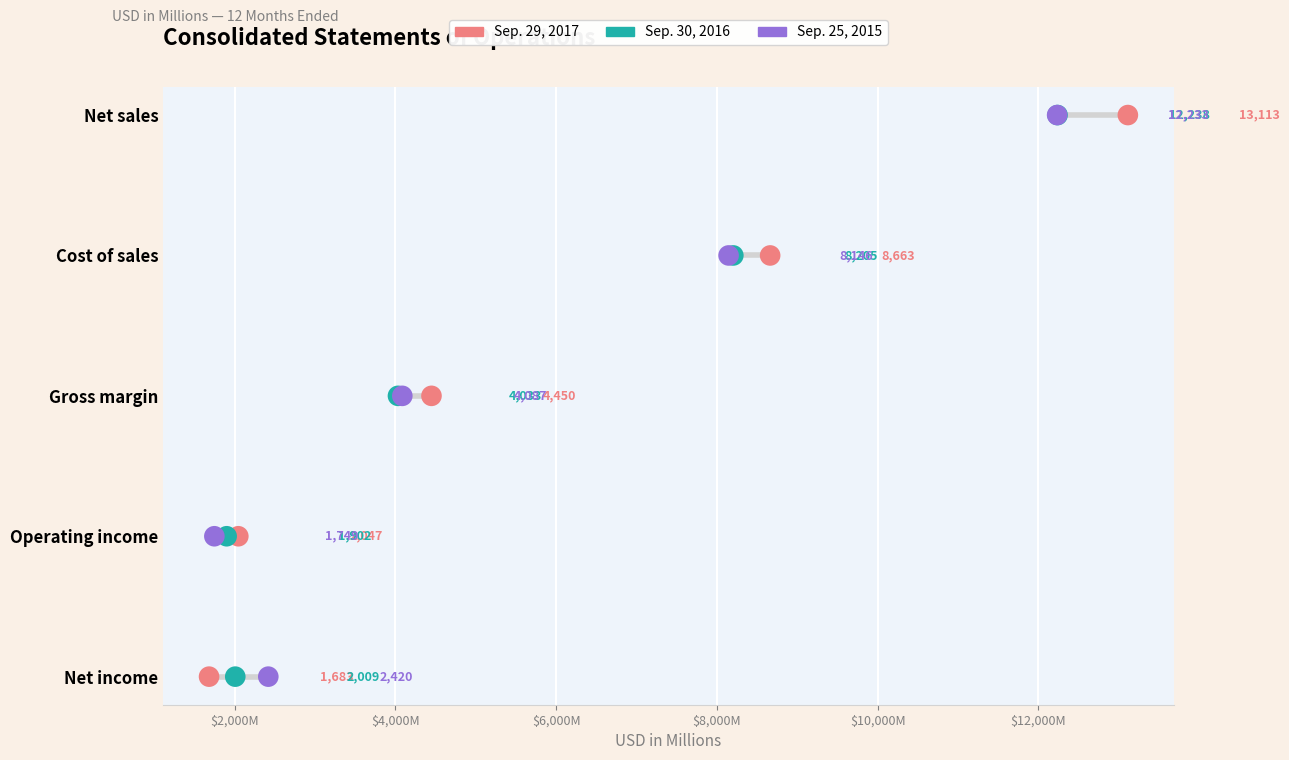

Which series contains the lowest Y value?

Sep. 29, 2017